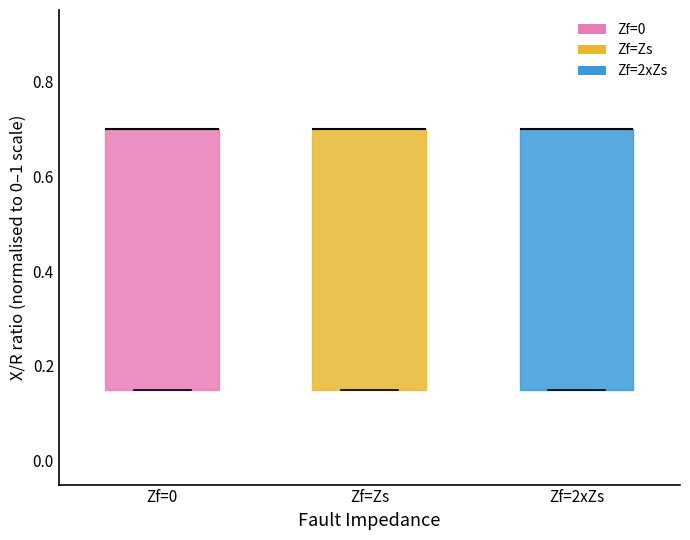

Reading left to right, read every box against the y-axis: the position of its median line, the range the box covers, and the ends of its whiskers. The values are not printed on the chart, so give them approximately, as read against the axis.

Zf=0: median 0.70 (drawn on the box's upper edge), box 0.16 to 0.70, whiskers 0.16 to 0.70
Zf=Zs: median 0.70 (drawn on the box's upper edge), box 0.16 to 0.70, whiskers 0.16 to 0.70
Zf=2xZs: median 0.70 (drawn on the box's upper edge), box 0.16 to 0.70, whiskers 0.16 to 0.70